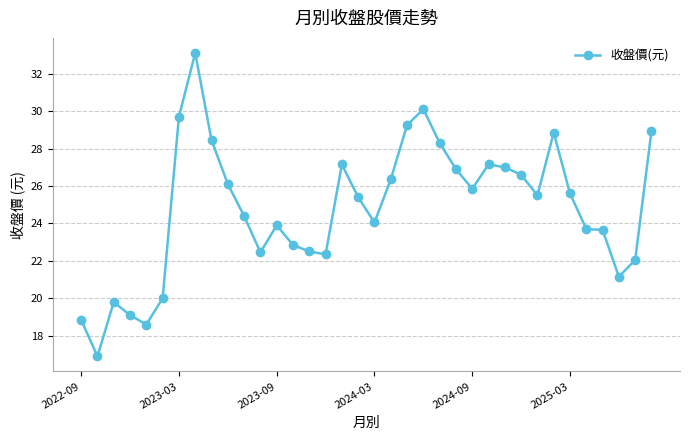

True or false: the data has more than 2 interior local peaks.

True